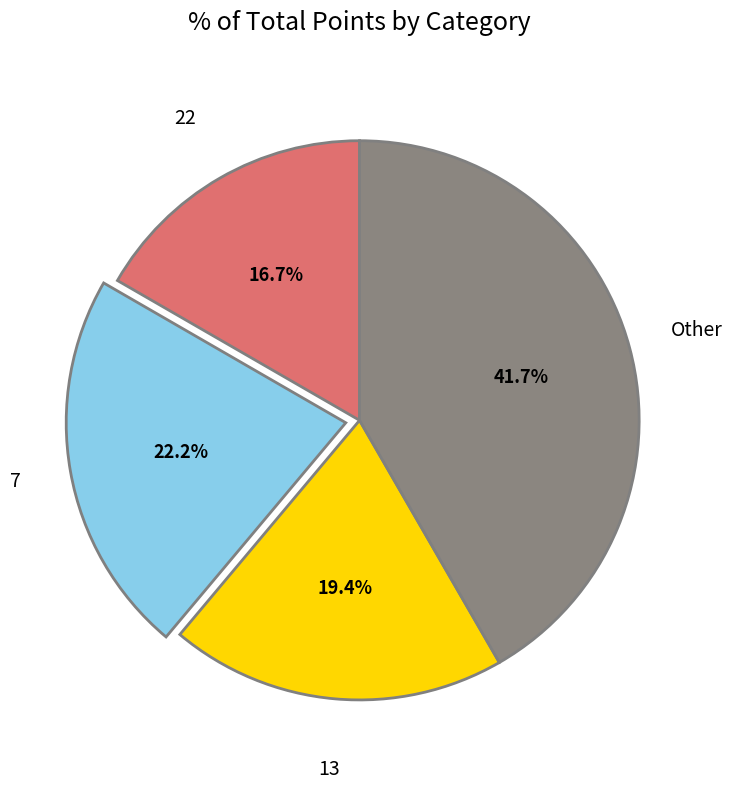

Is there any slice that represents more than half of the pie?

No